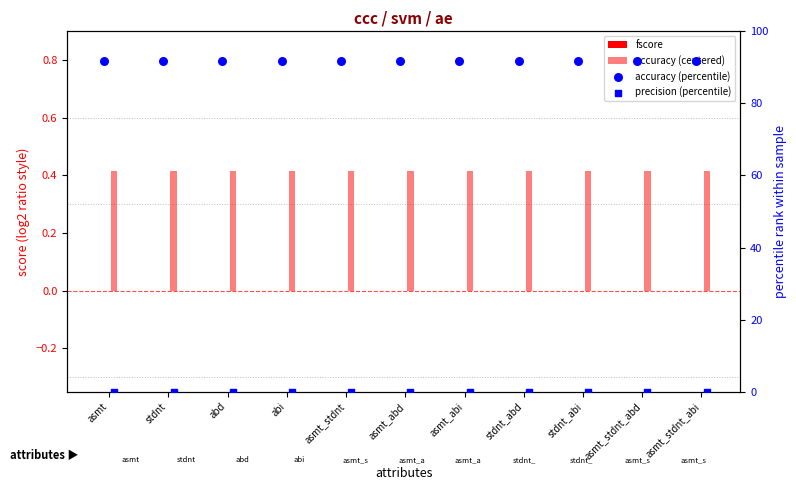

What are all the series names shown in the legend?

fscore, accuracy (centered), accuracy (percentile), precision (percentile)